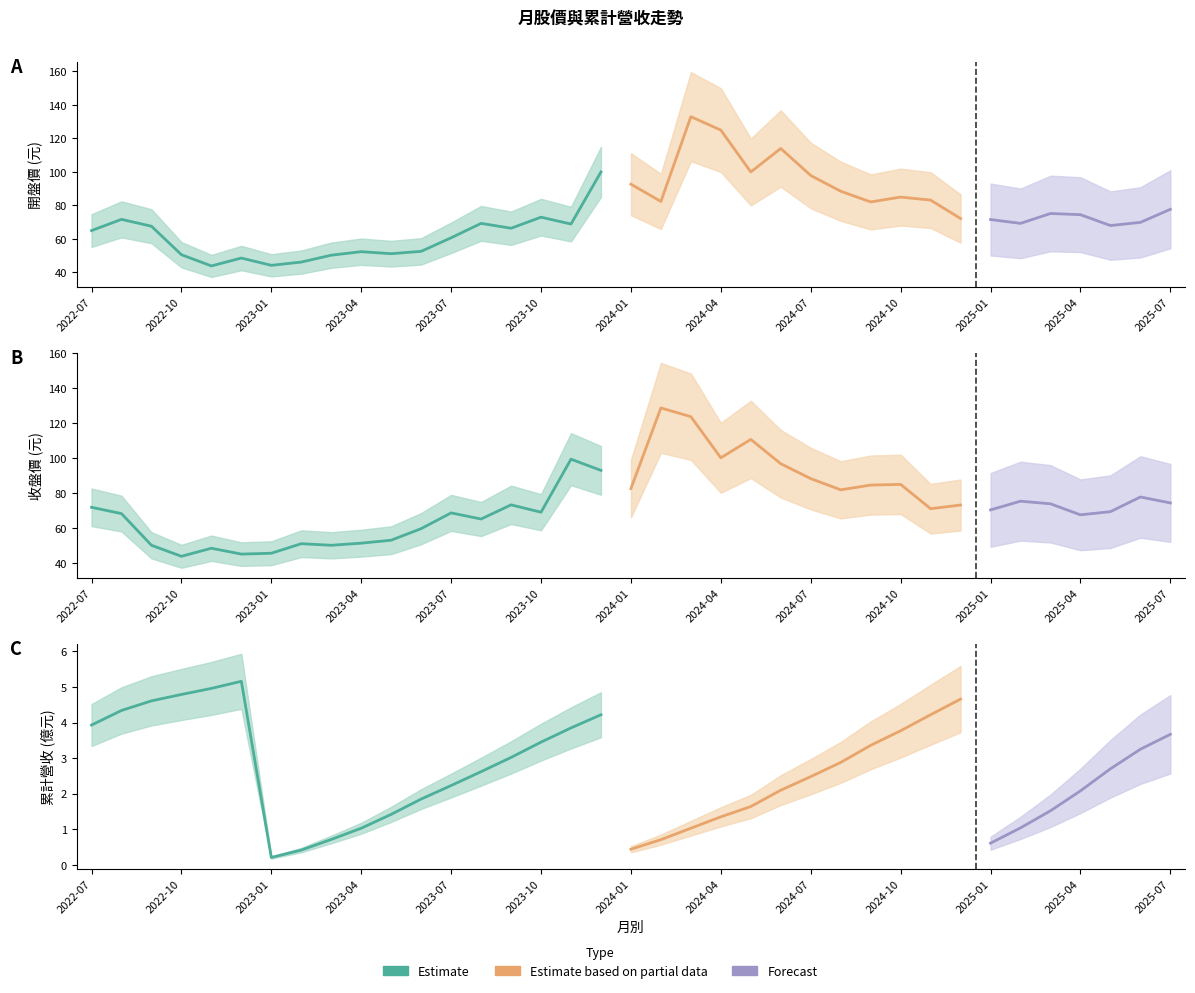

Where is the first local maximum for 累計營收(億)?

2022-12